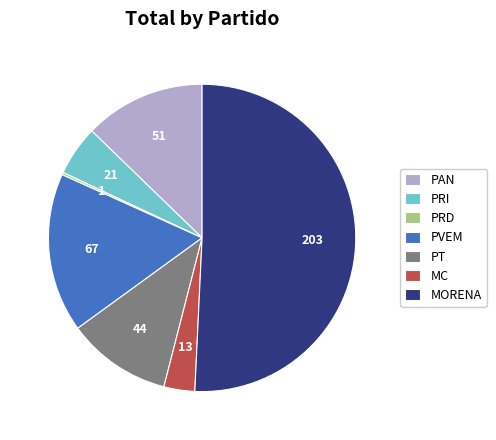

Between MC and PAN, which is larger?

PAN